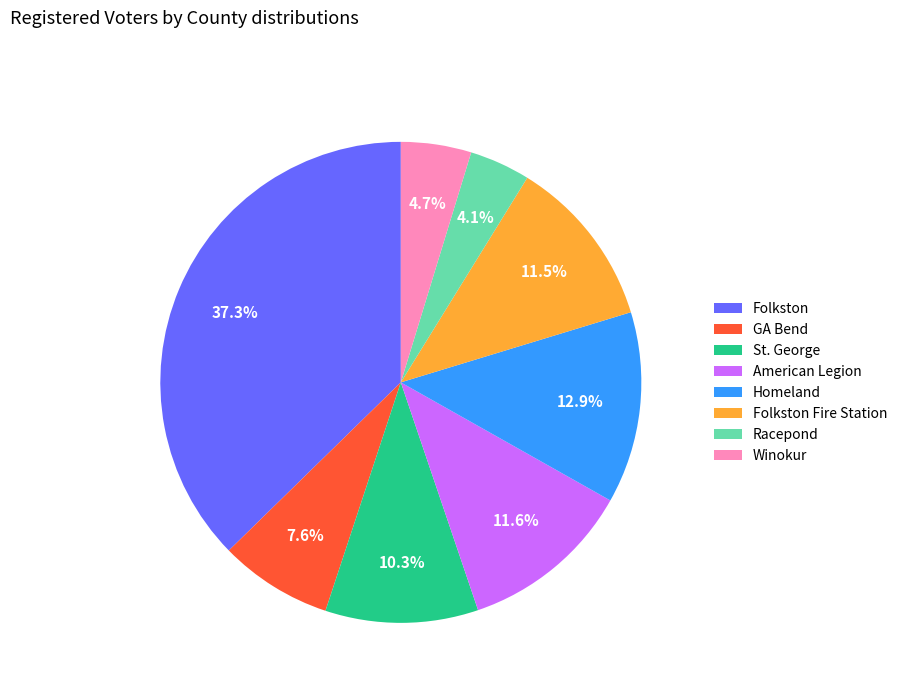

How many segments does this pie chart have?

8